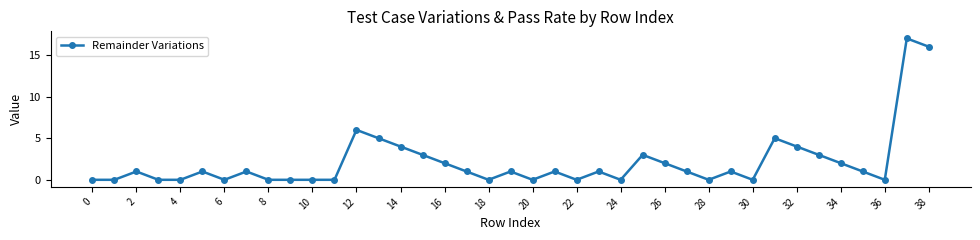

True or false: there are more than 1 points higher than both neighbors.

True